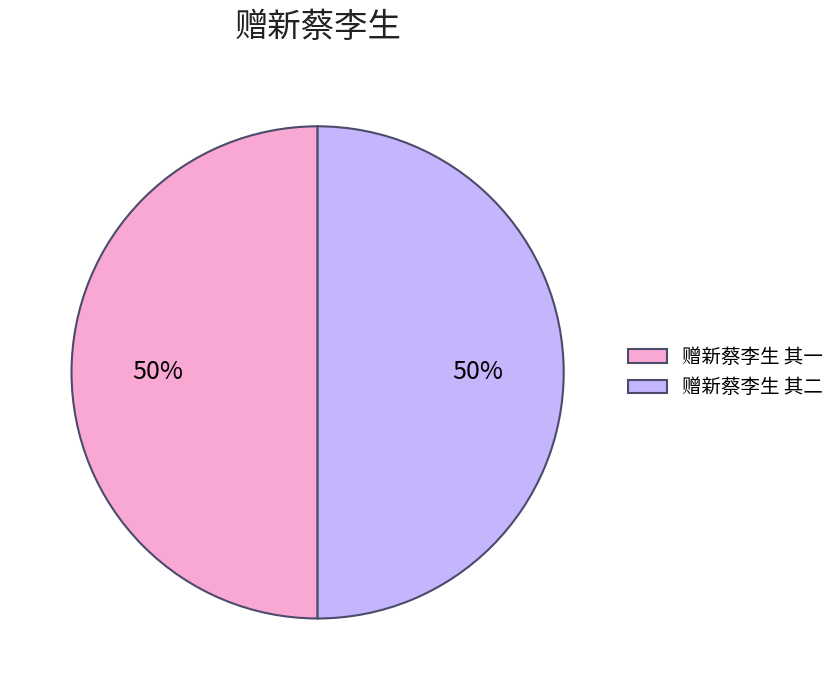

To the nearest percent, what is the average slice percentage?

50%